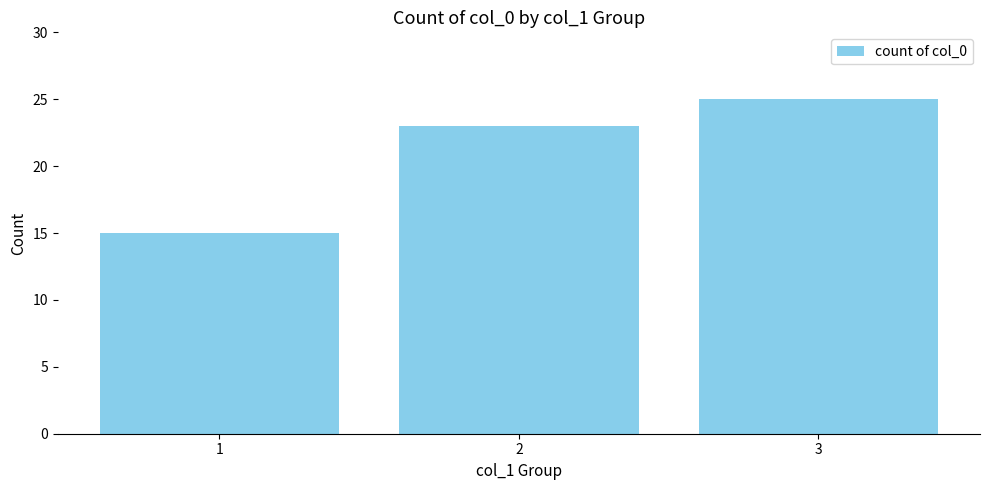

Reading left to right, transcribe all the data shown in this chart.

1=15	2=23	3=25